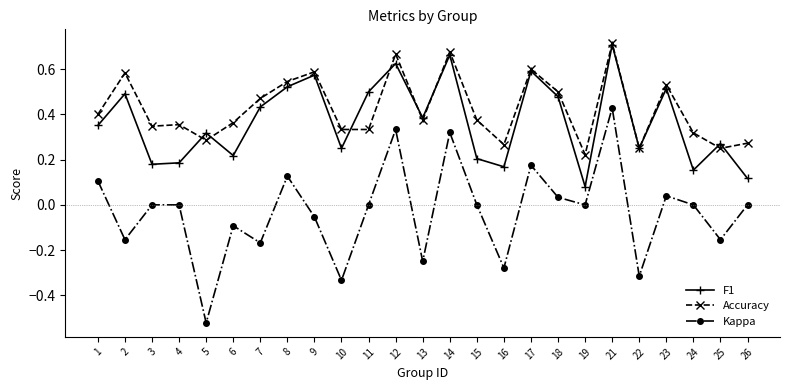

Is this an area chart (filled region under the line)?

No